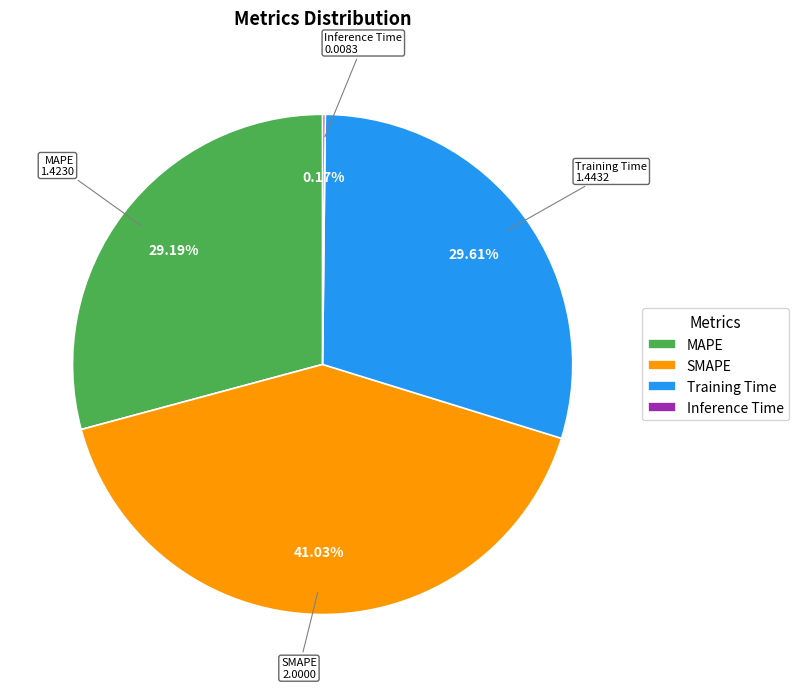

Which category has the biggest portion of the pie?

SMAPE